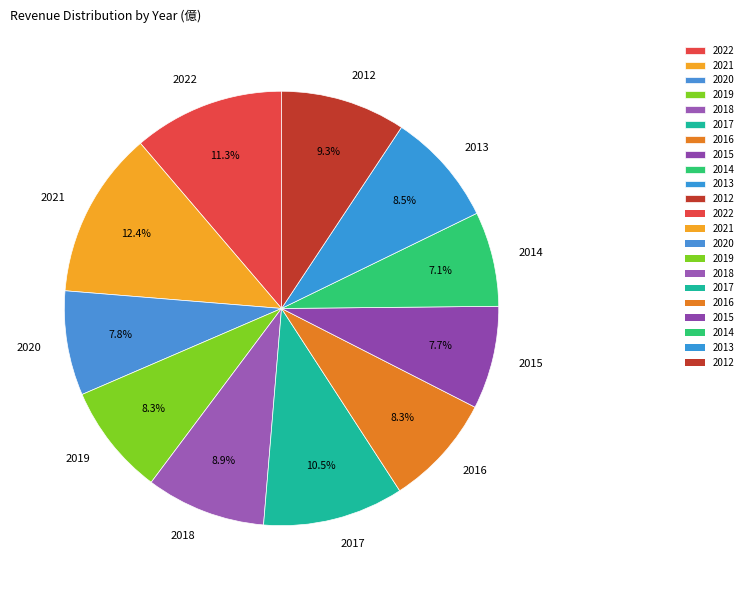

What is the ratio of the value at 2019 to the value at 2016?

1.0